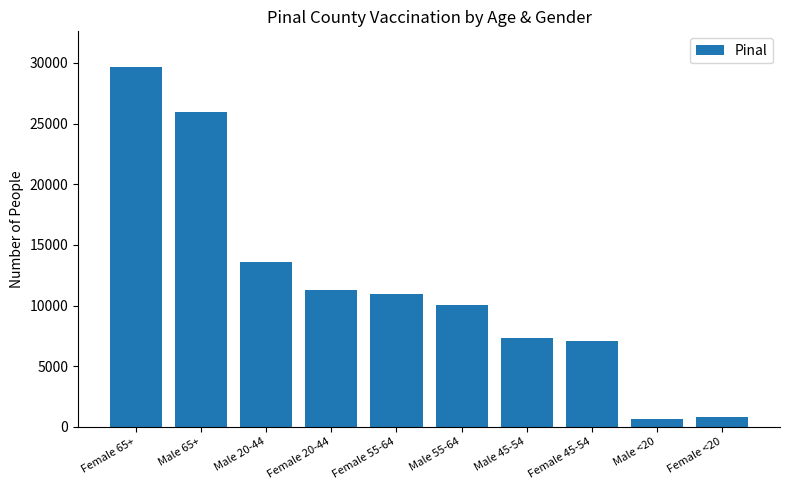

Which category has the highest value across all series?

Female 65+